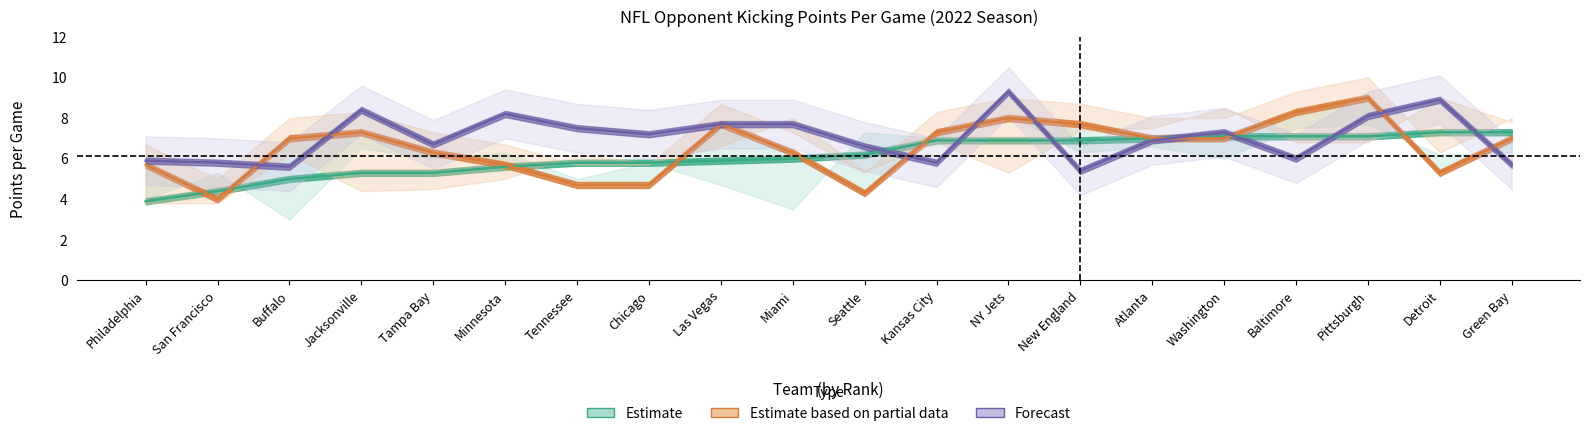

What is the difference between the Forecast values at Jacksonville and Tennessee?

0.9